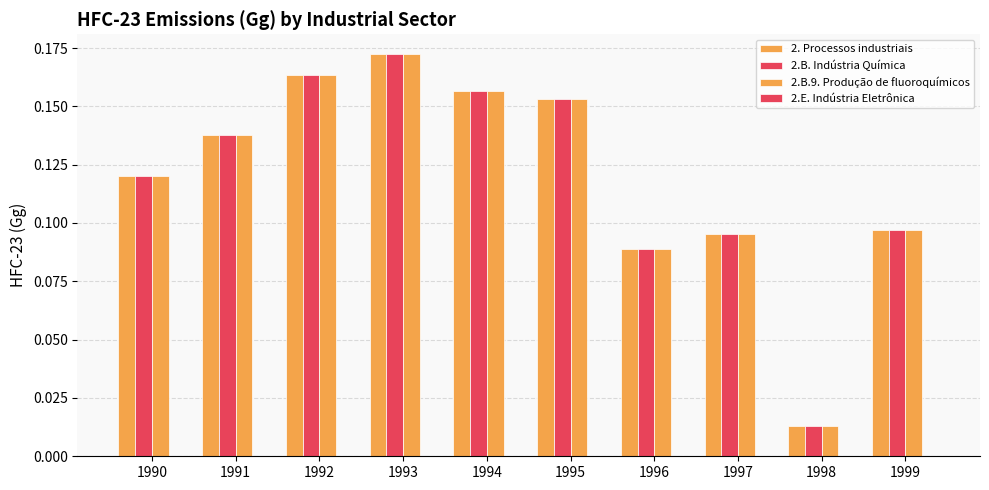

Are the bars horizontal?

No